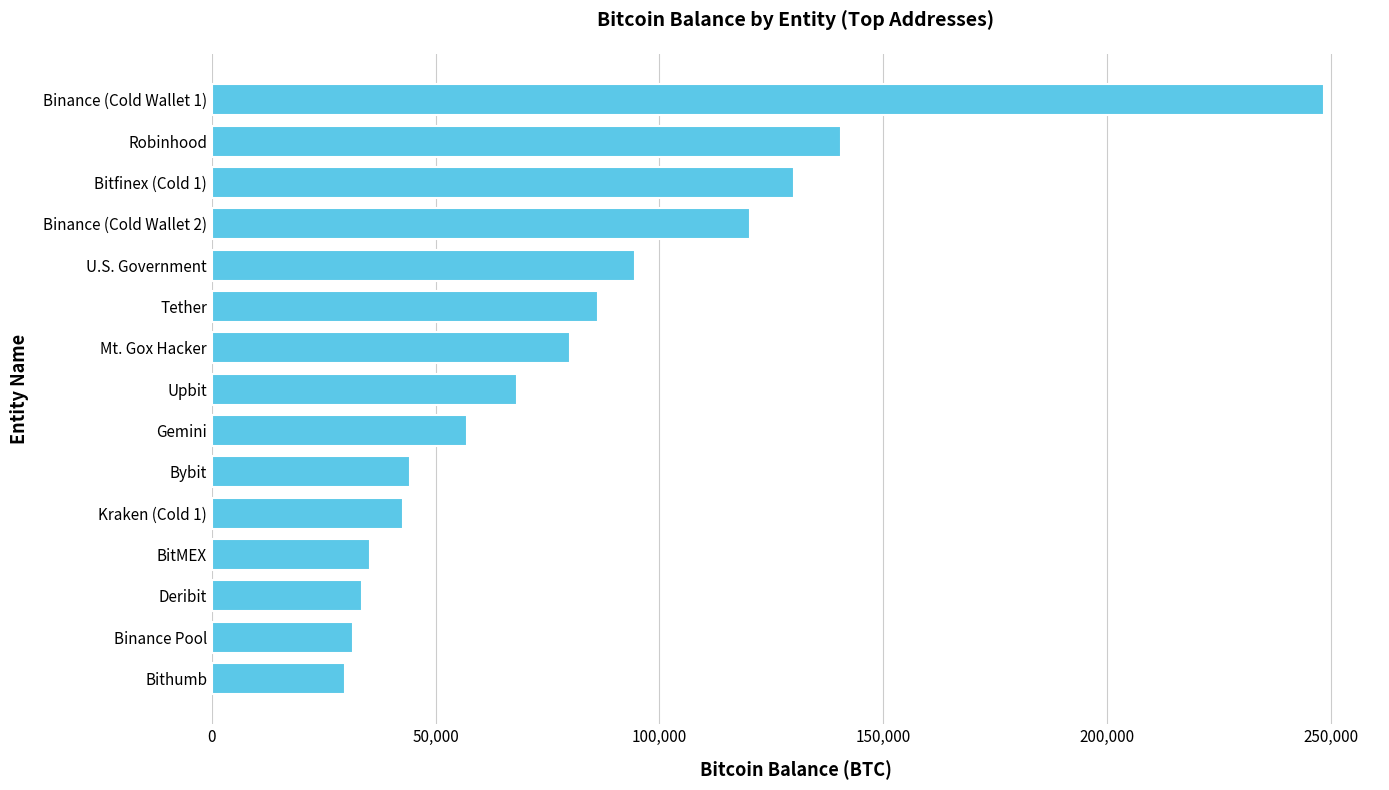

The value at Upbit is 68200.0. True or false?

True